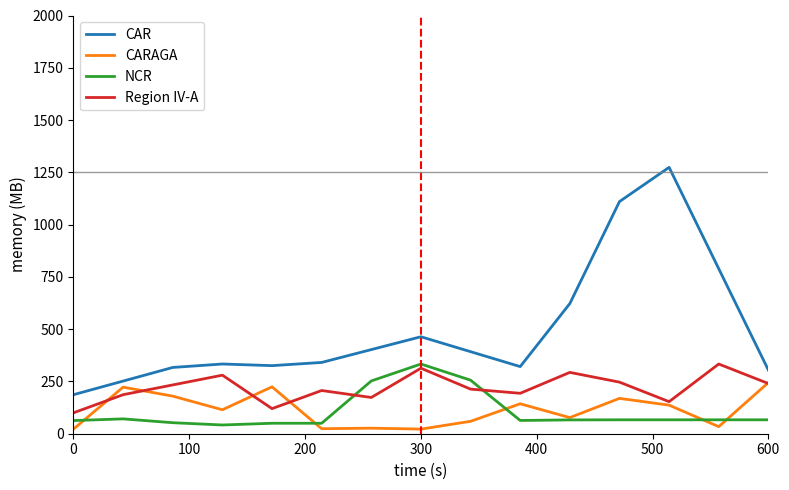

What is the highest value of the CAR series?

1273.7